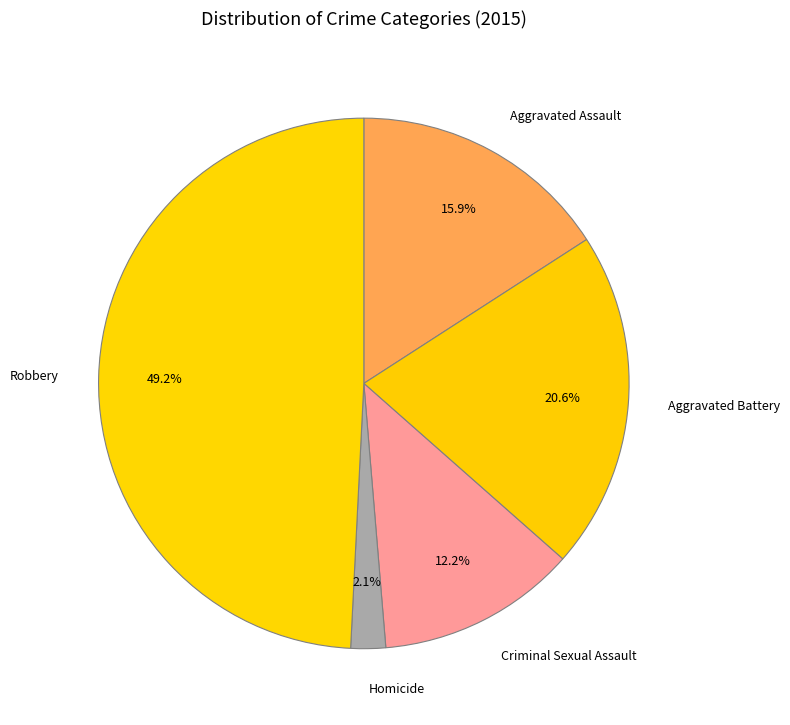

Does any single category account for the majority?

No